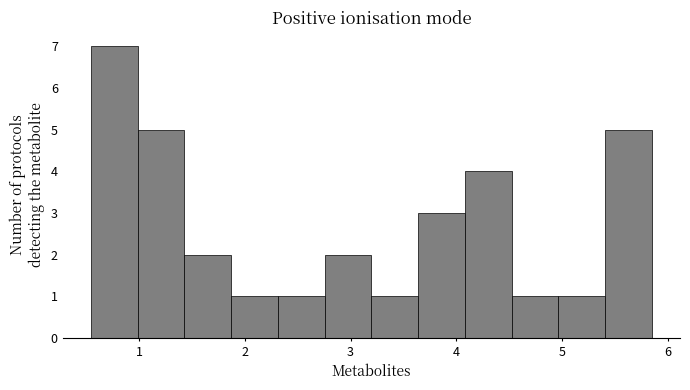

Which range on the x-axis has the tallest bar?

0.5 to 1.0